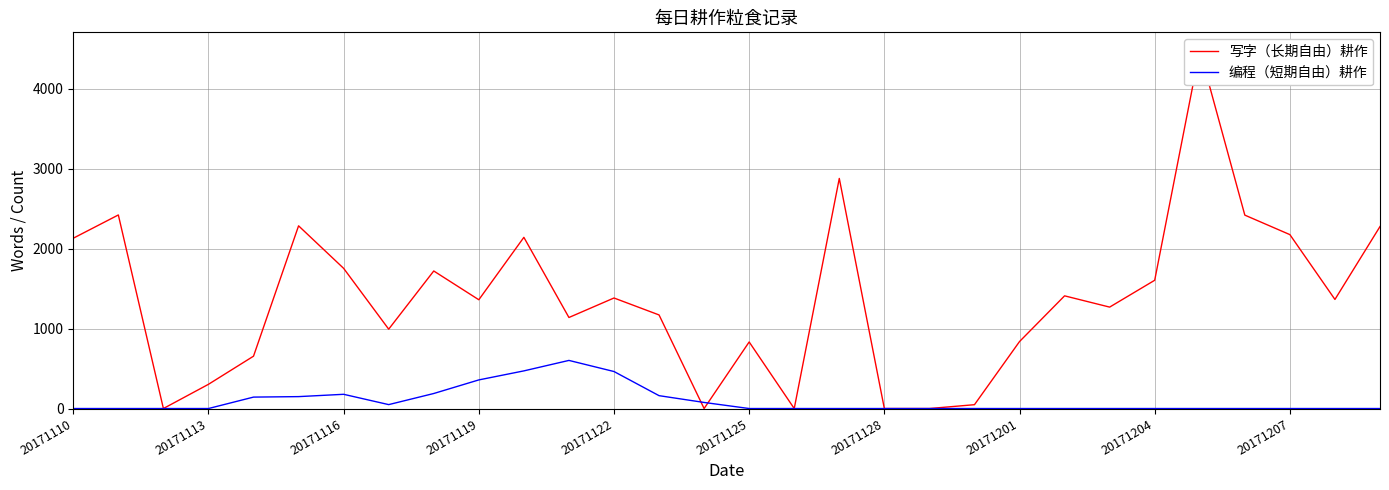

How many times do 编程（短期自由）耕作 and 写字（长期自由）耕作 cross each other?

2